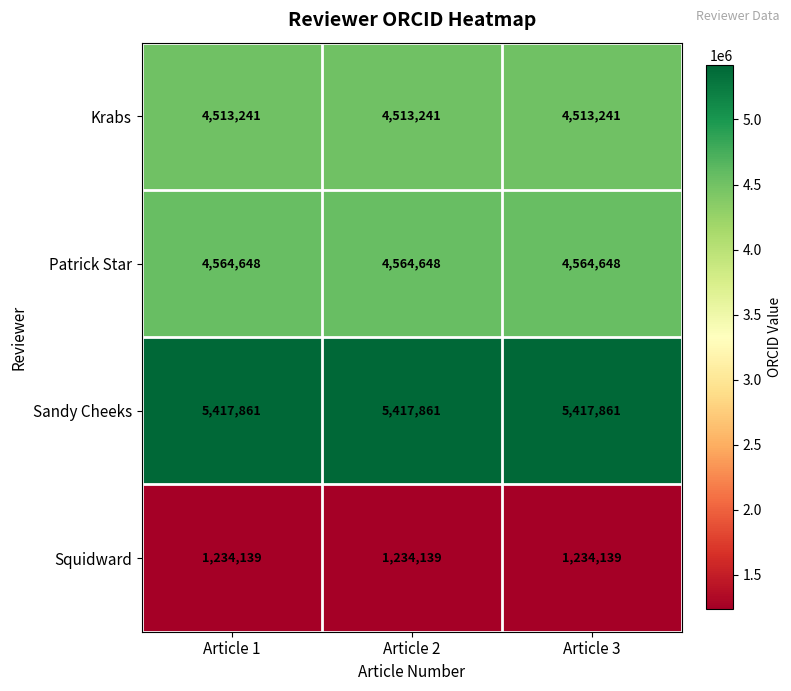

What is the sum of all Squidward values?

3702417